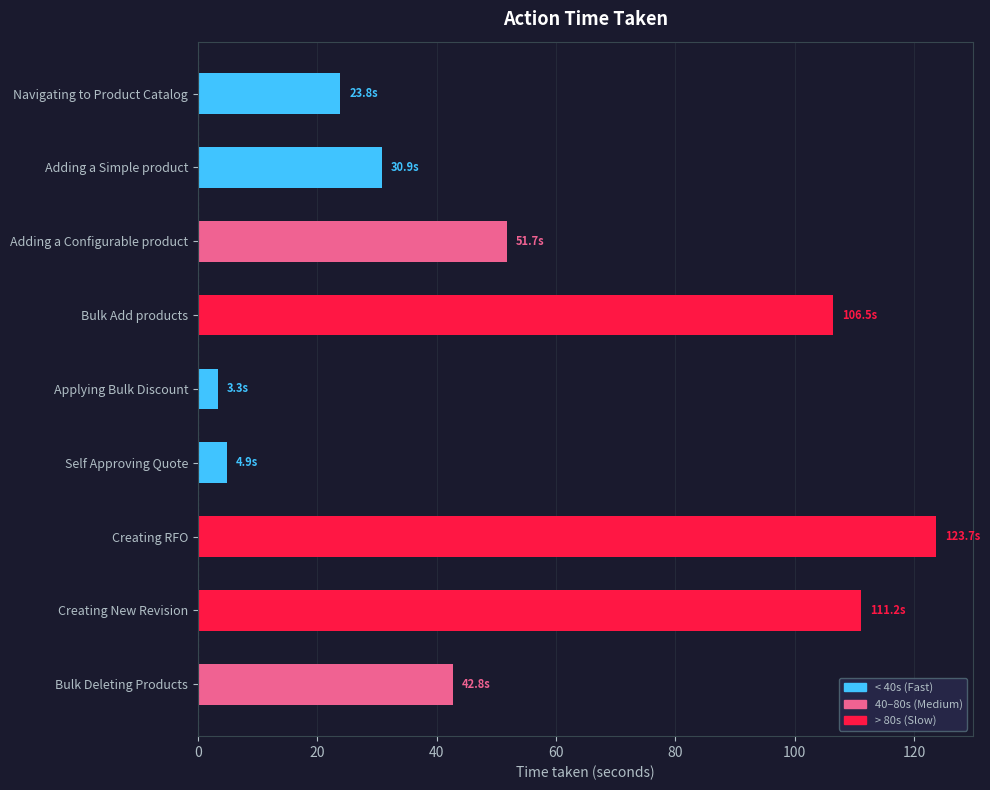

What is the difference between the maximum and minimum values?

120.4